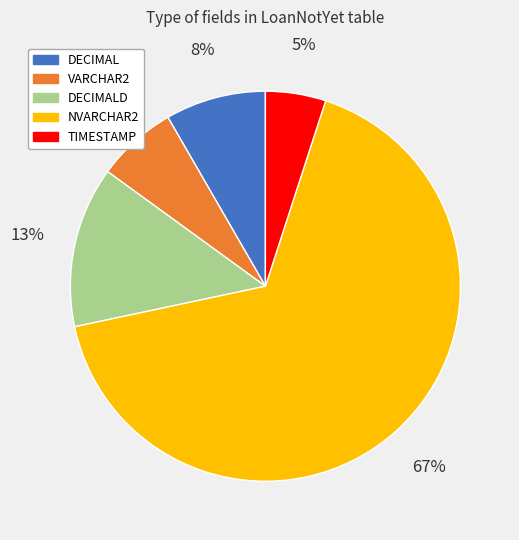

Which has a higher value, NVARCHAR2 or DECIMAL?

NVARCHAR2